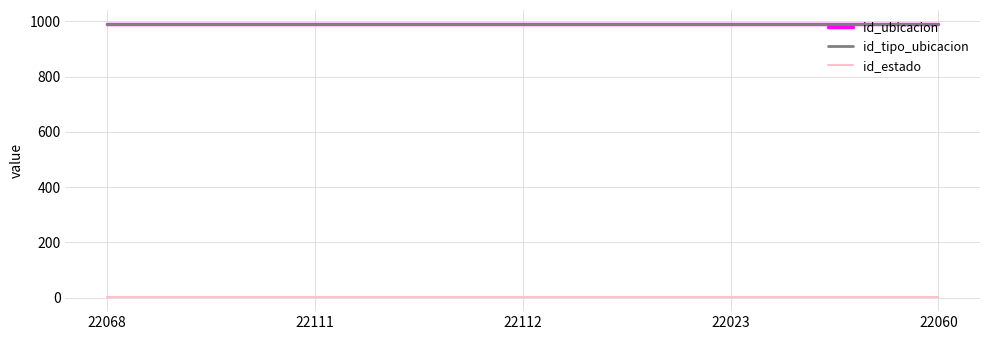

True or false: id_estado and id_tipo_ubicacion intersect in this chart.

False